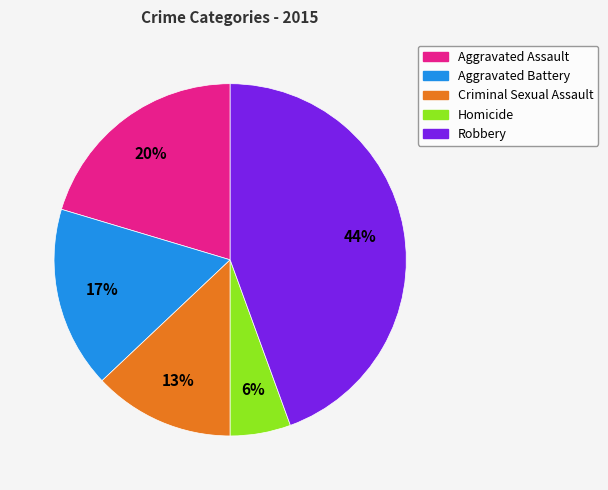

How many slices are in this pie chart?

5